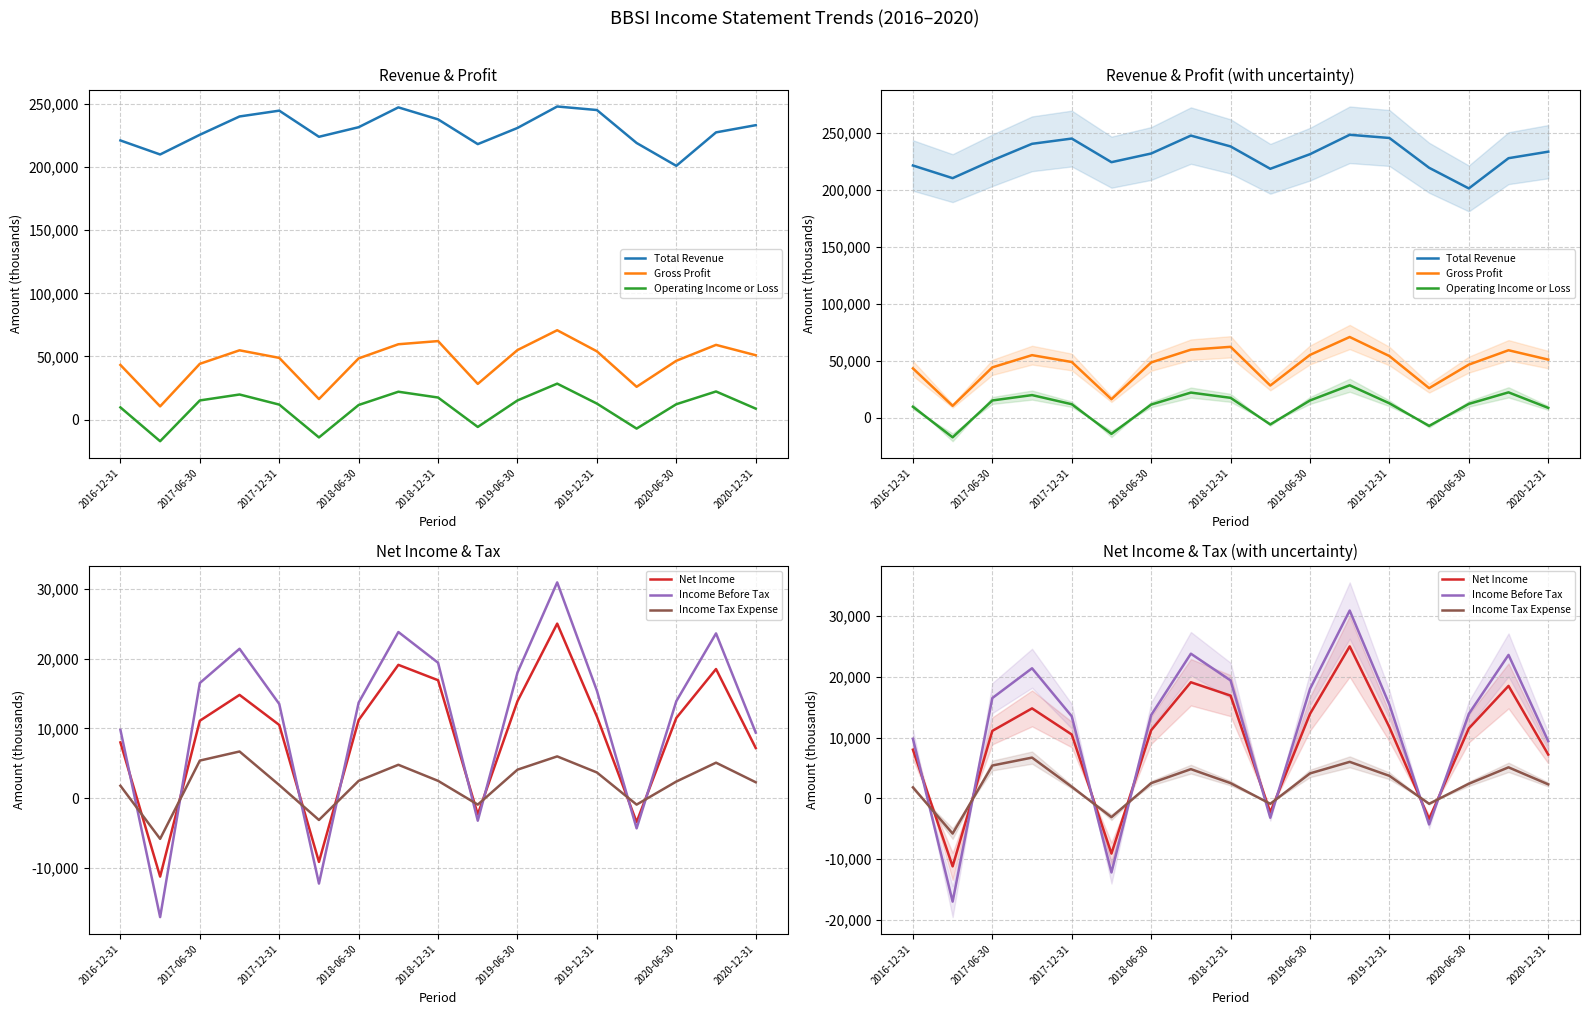

At how many categories does at least one series exceed 169822?

17